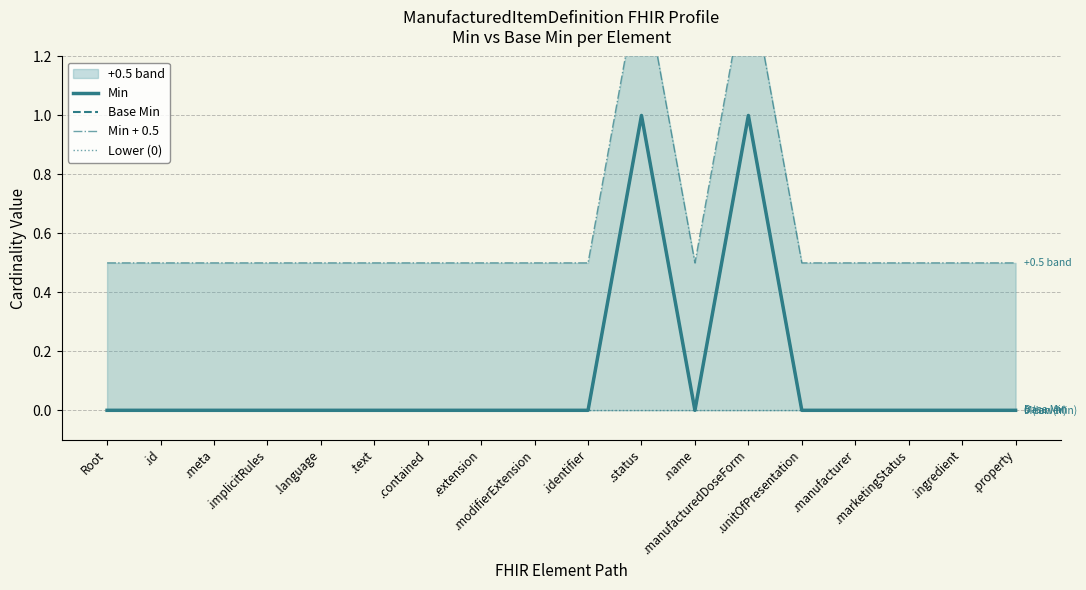

Count the Min values in the range 0 to 1.

18